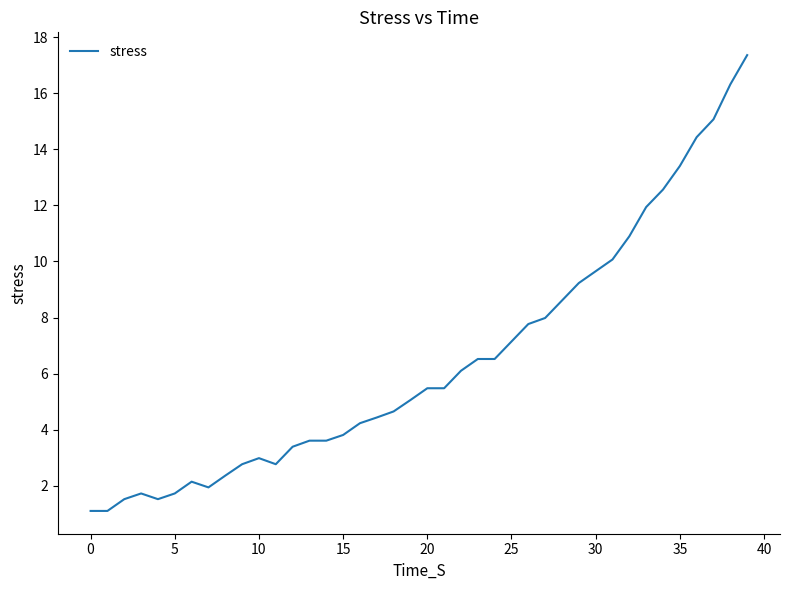

What is the minimum value shown in the chart?

1.1